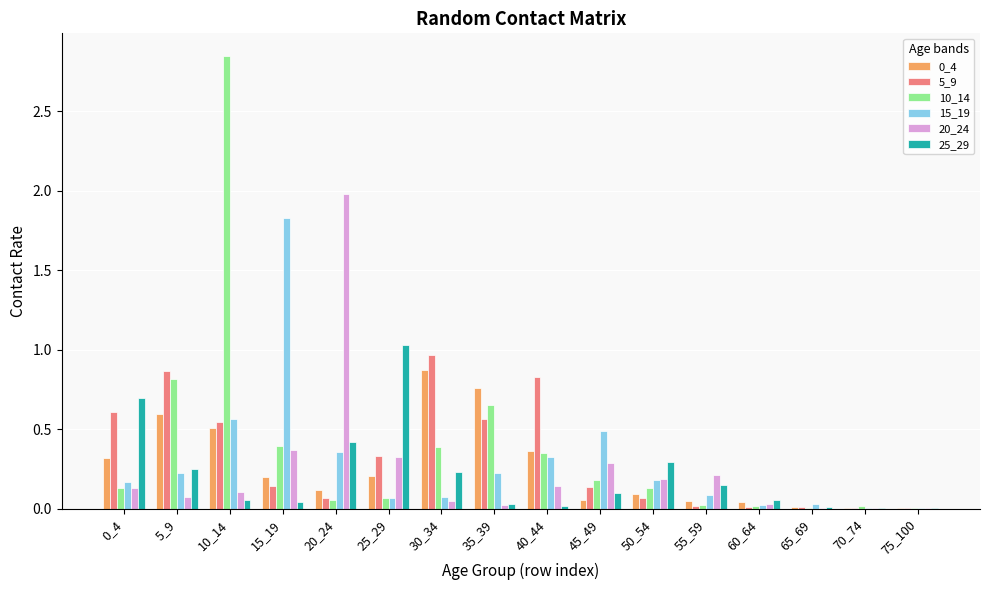

At which category is the sum across all series the highest?

10_14